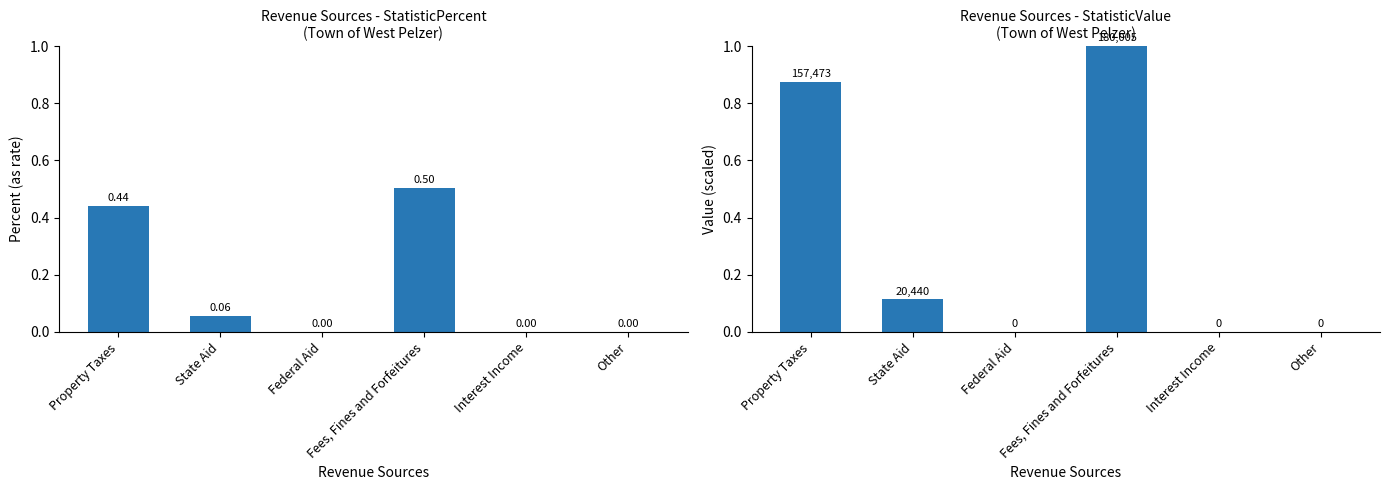

At which label does StatisticPercent reach its minimum?

Federal Aid